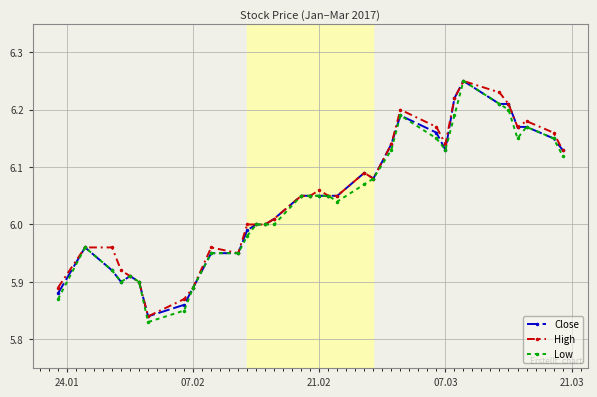

How many series are shown in this chart?

3